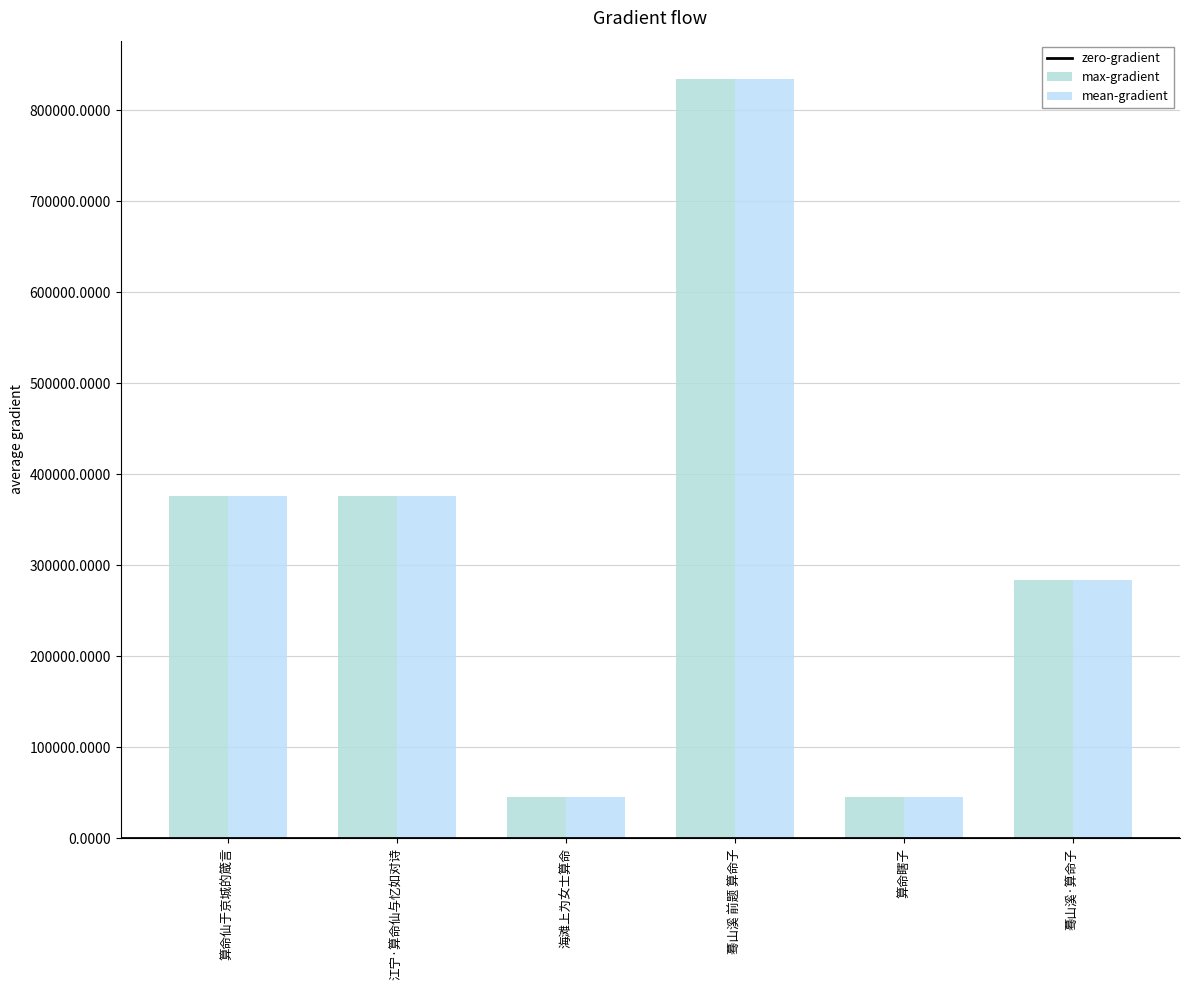

How many data points does each series have?

6